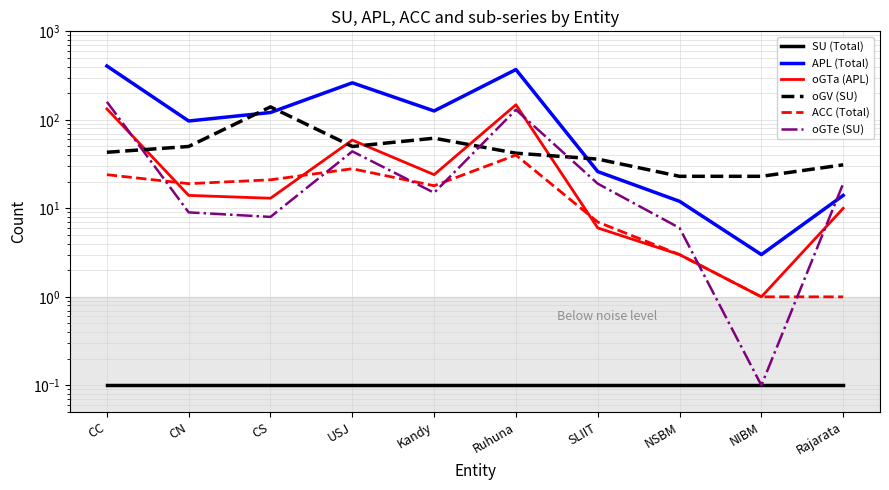

Reading left to right, list all the values displayed in this chart.

SU (Total): 0.1	0.1	0.1	0.1	0.1	0.1	0.1	0.1	0.1	0.1
APL (Total): 406.0	97.0	121.0	262.0	126.0	370.0	26.0	12.0	3.0	14.0
oGTa (APL): 133.0	14.0	13.0	59.0	24.0	148.0	6.0	3.0	1.0	10.0
oGV (SU): 43.0	50.0	140.0	50.0	62.0	42.0	36.0	23.0	23.0	31.0
ACC (Total): 24.0	19.0	21.0	28.0	18.0	40.0	7.0	3.0	1.0	1.0
oGTe (SU): 160.0	9.0	8.0	44.0	15.0	130.0	19.0	6.0	0.1	19.0